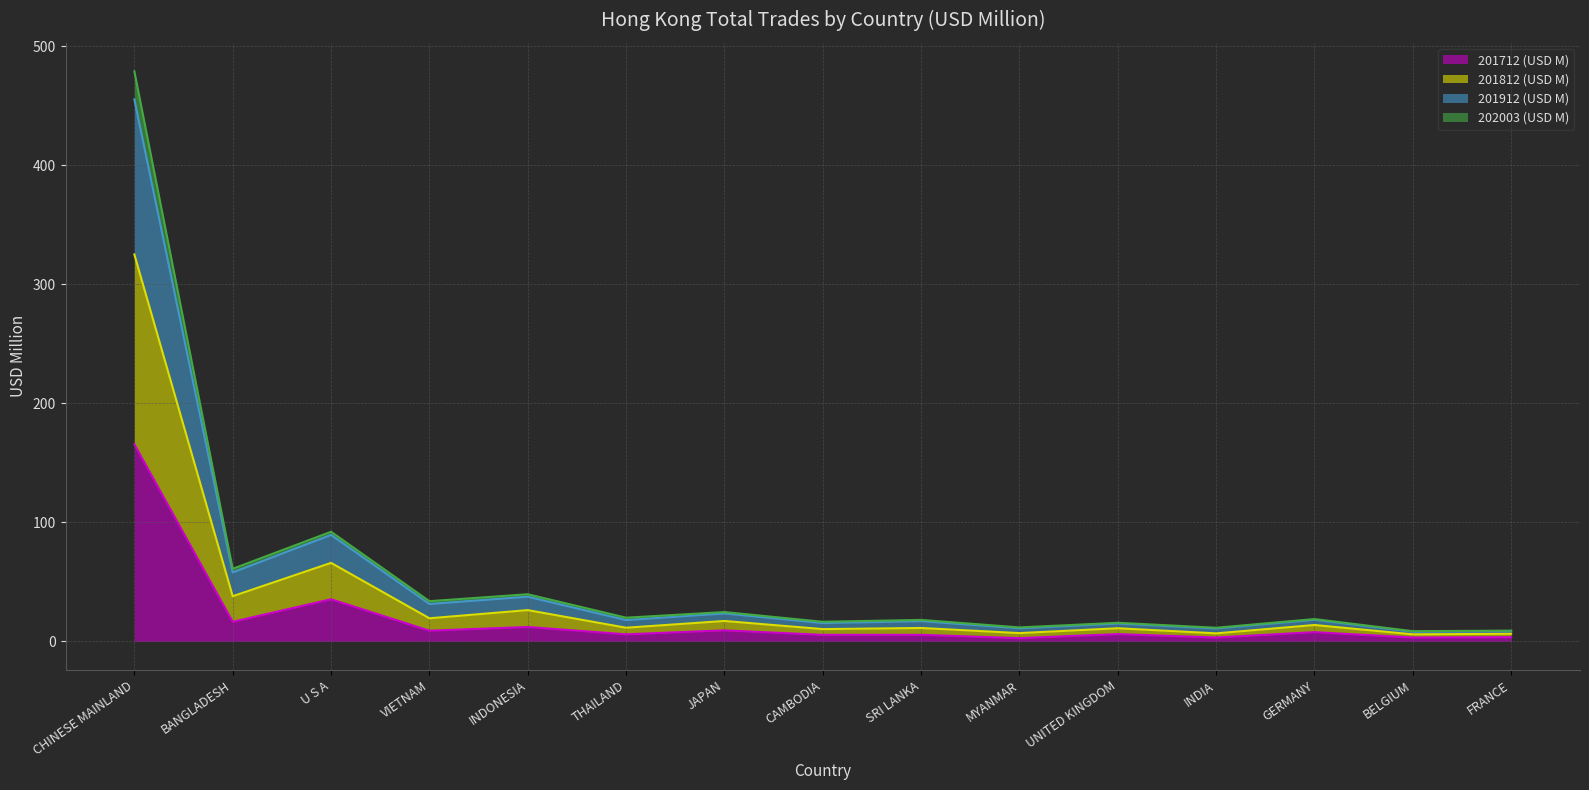

Is it true that 201712 (USD M) equals 35.5 at U S A?

True